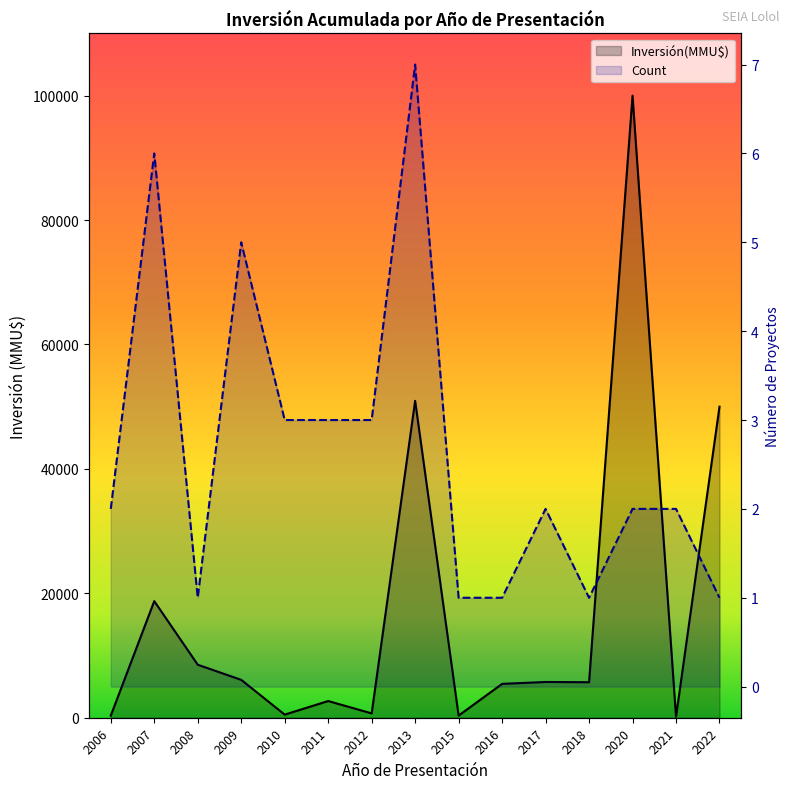

Does the chart display data point markers on the line(s)?

No